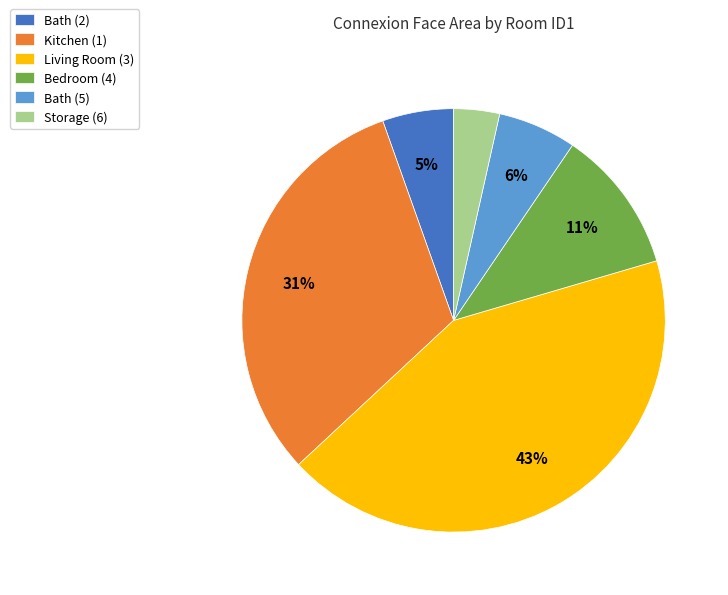

Is it true that Kitchen (1) is 39% of the pie?

False